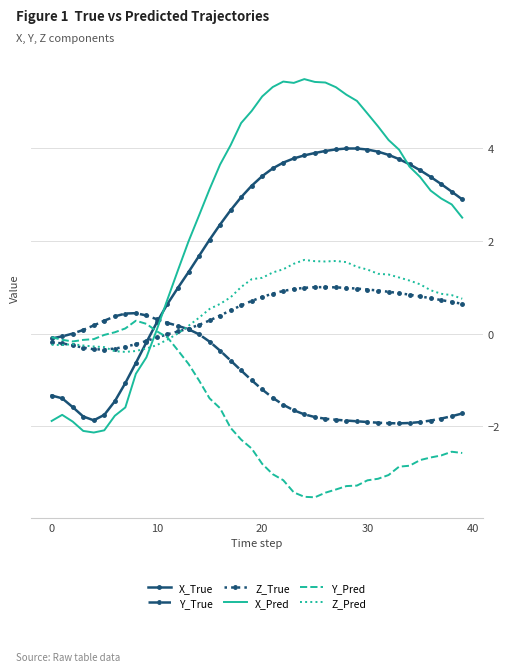

What is the maximum value for X_Pred?

5.5